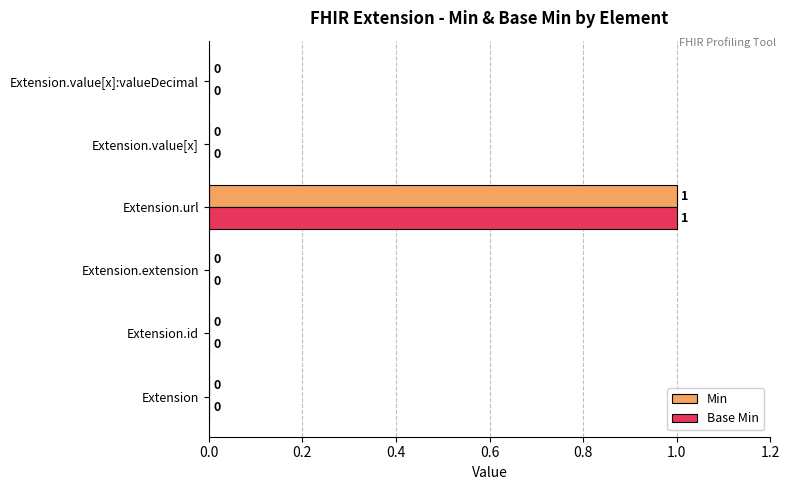

At which category is the sum across all series the highest?

Extension.url